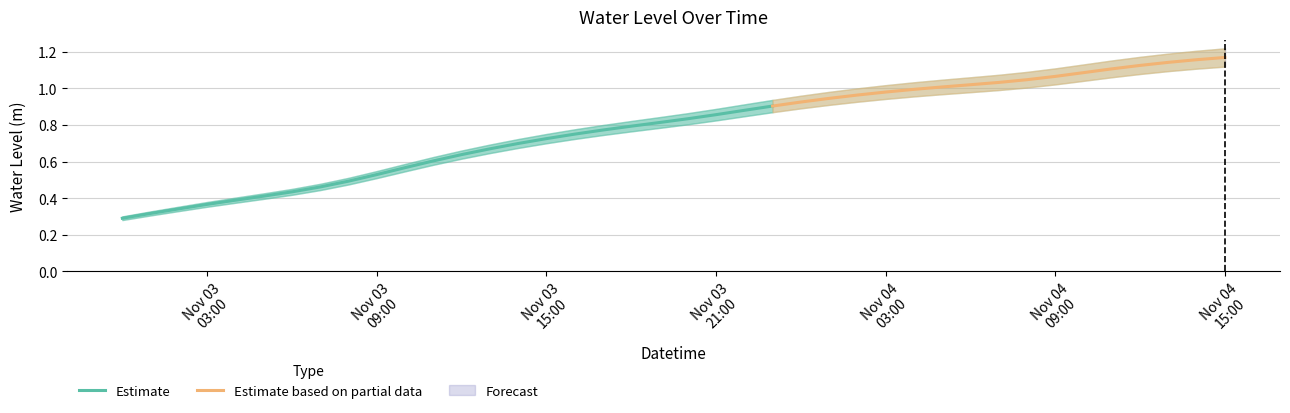

Does the chart display data point markers on the line(s)?

No